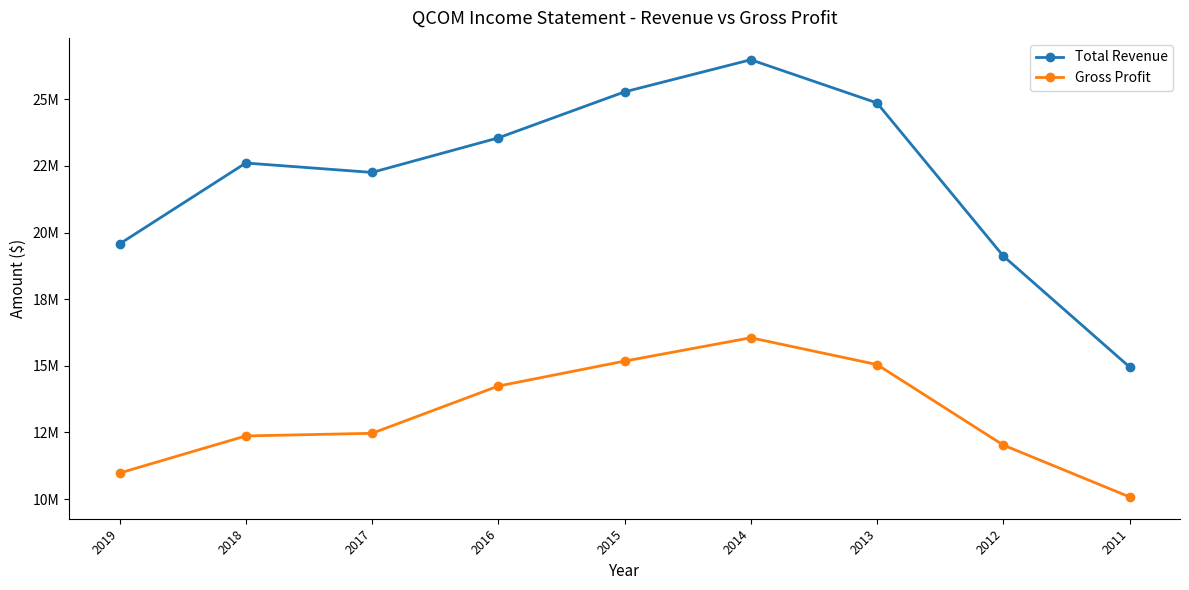

Is it true that Gross Profit equals 8285652 at 2015?

False